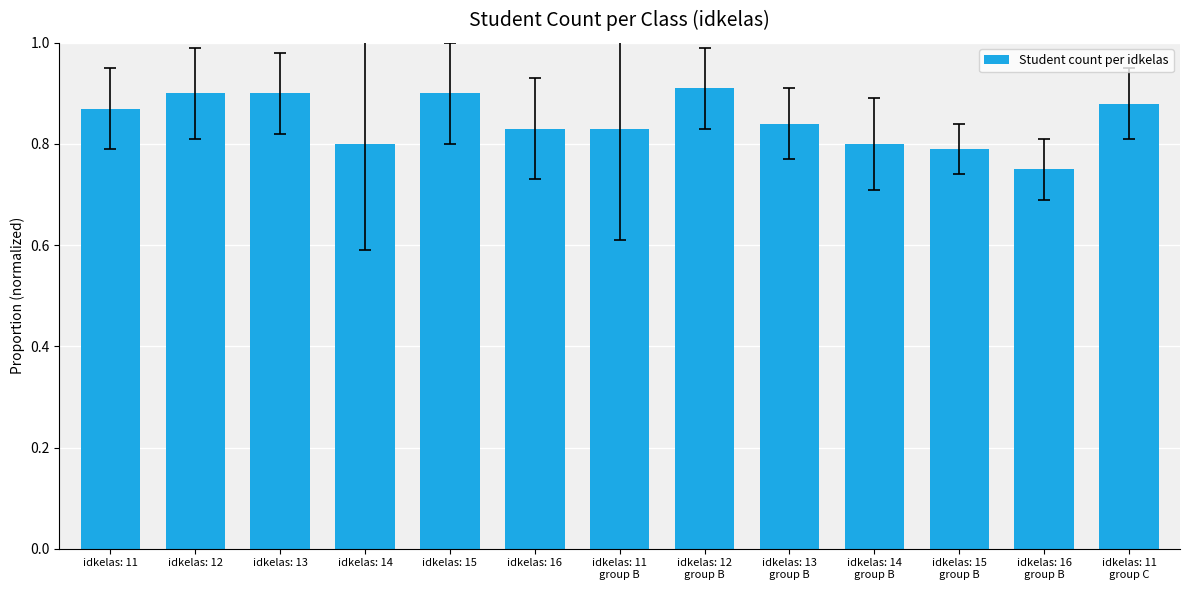

What is the sum of all values?

11.0